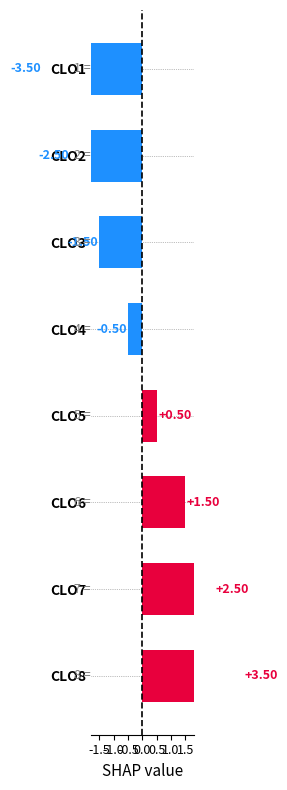

Does the chart contain stacked bars?

No